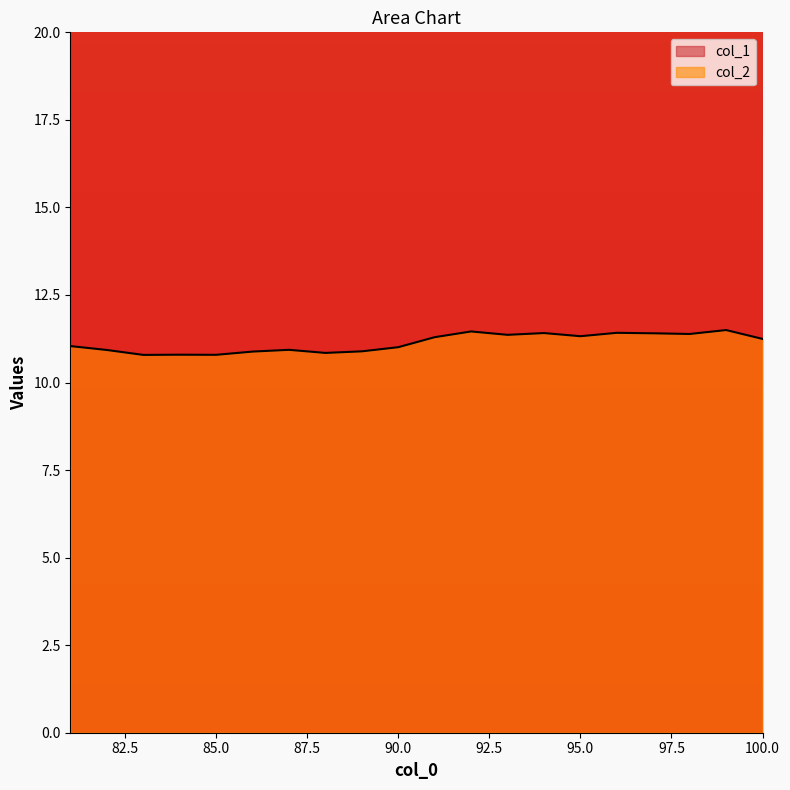

Rank the series by their average value, from lowest to highest.

col_2, col_1